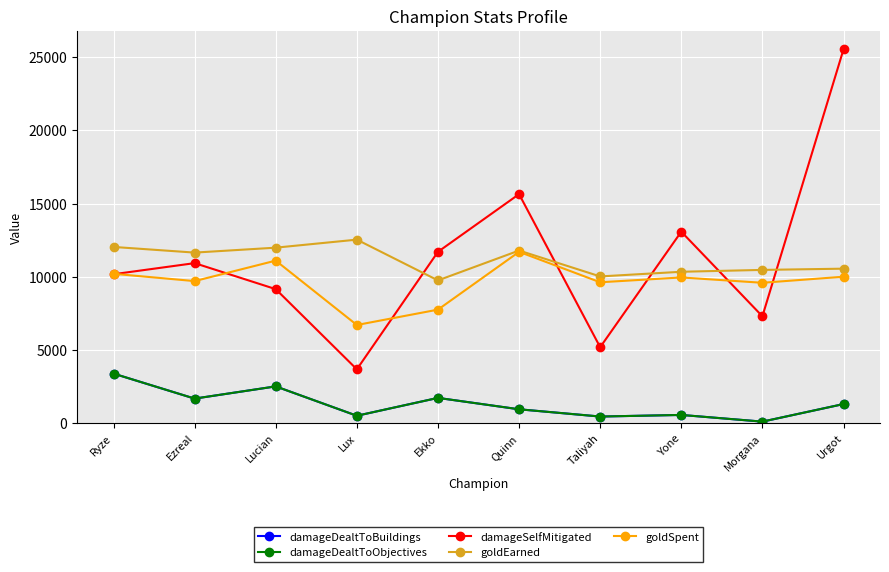

What is the greatest value displayed?

25537